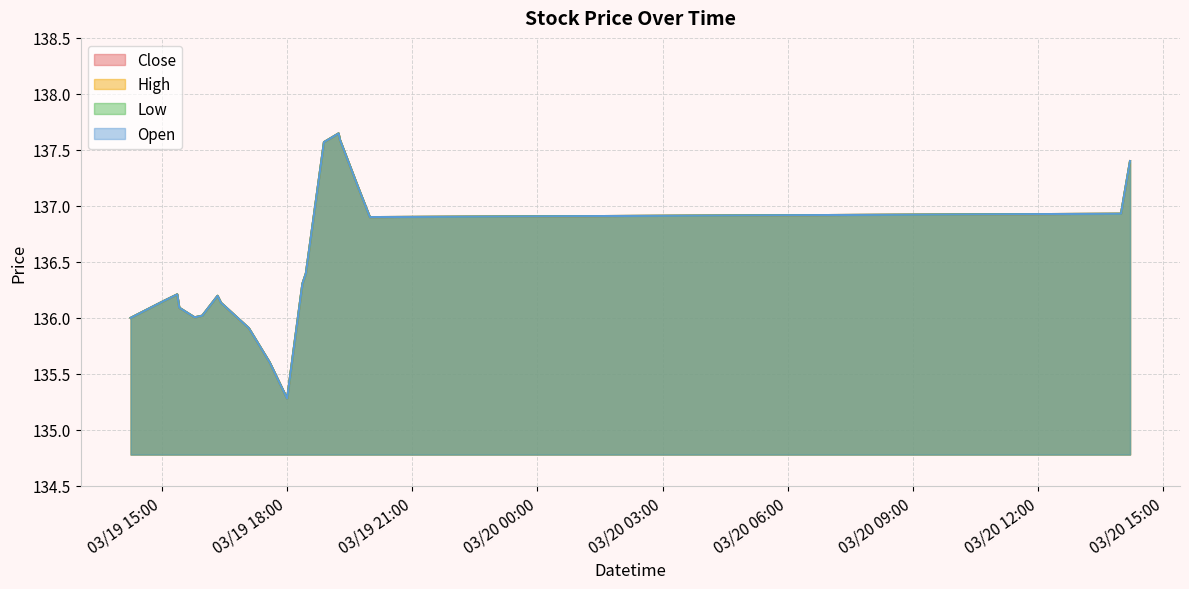

At which label does High reach its minimum?

03/19 18:00